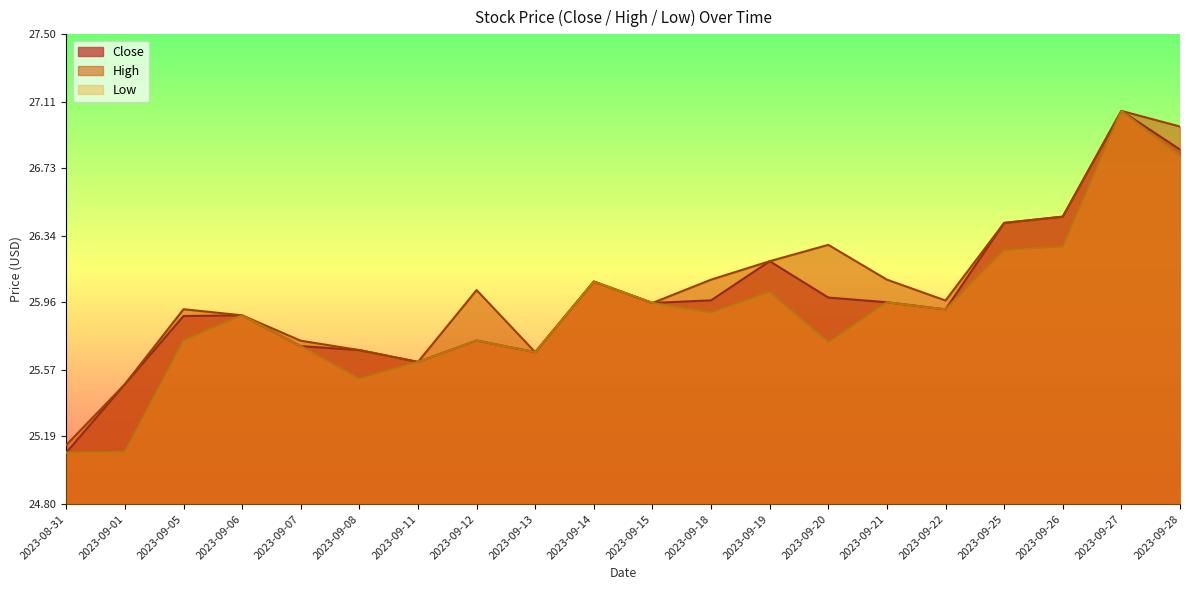

Rank the series by their average value, from lowest to highest.

Low, Close, High